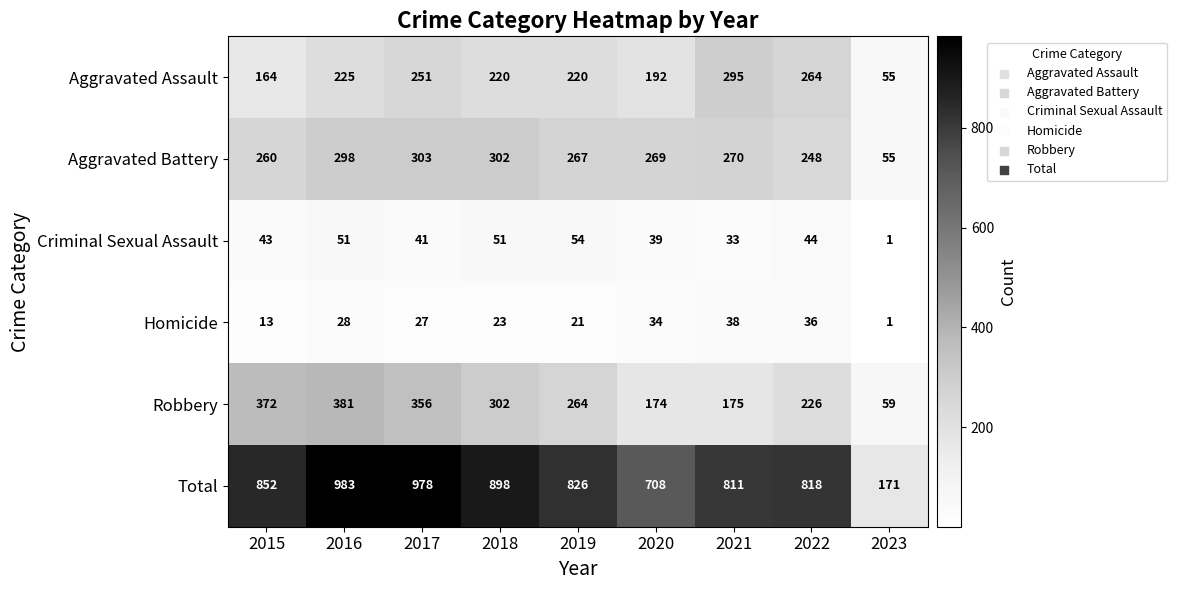

What is the lowest value of the Aggravated Assault series?

55